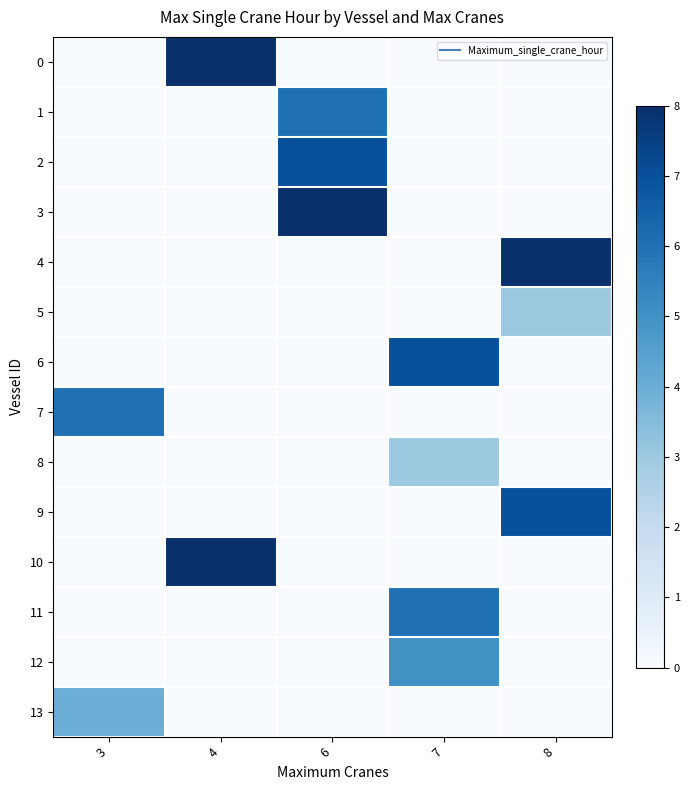

How many data points does each series have?

5